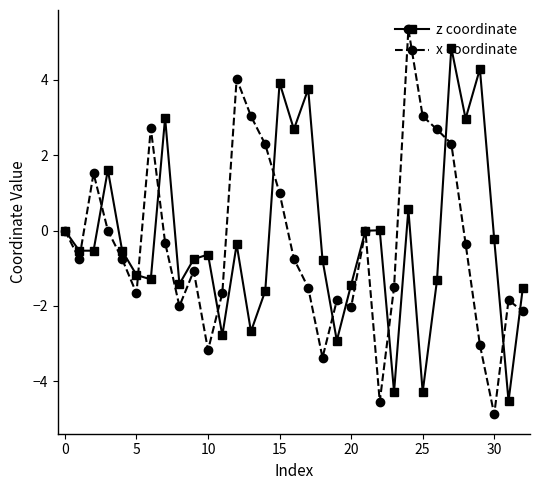

How many interior local peaks does the z coordinate series have?

10